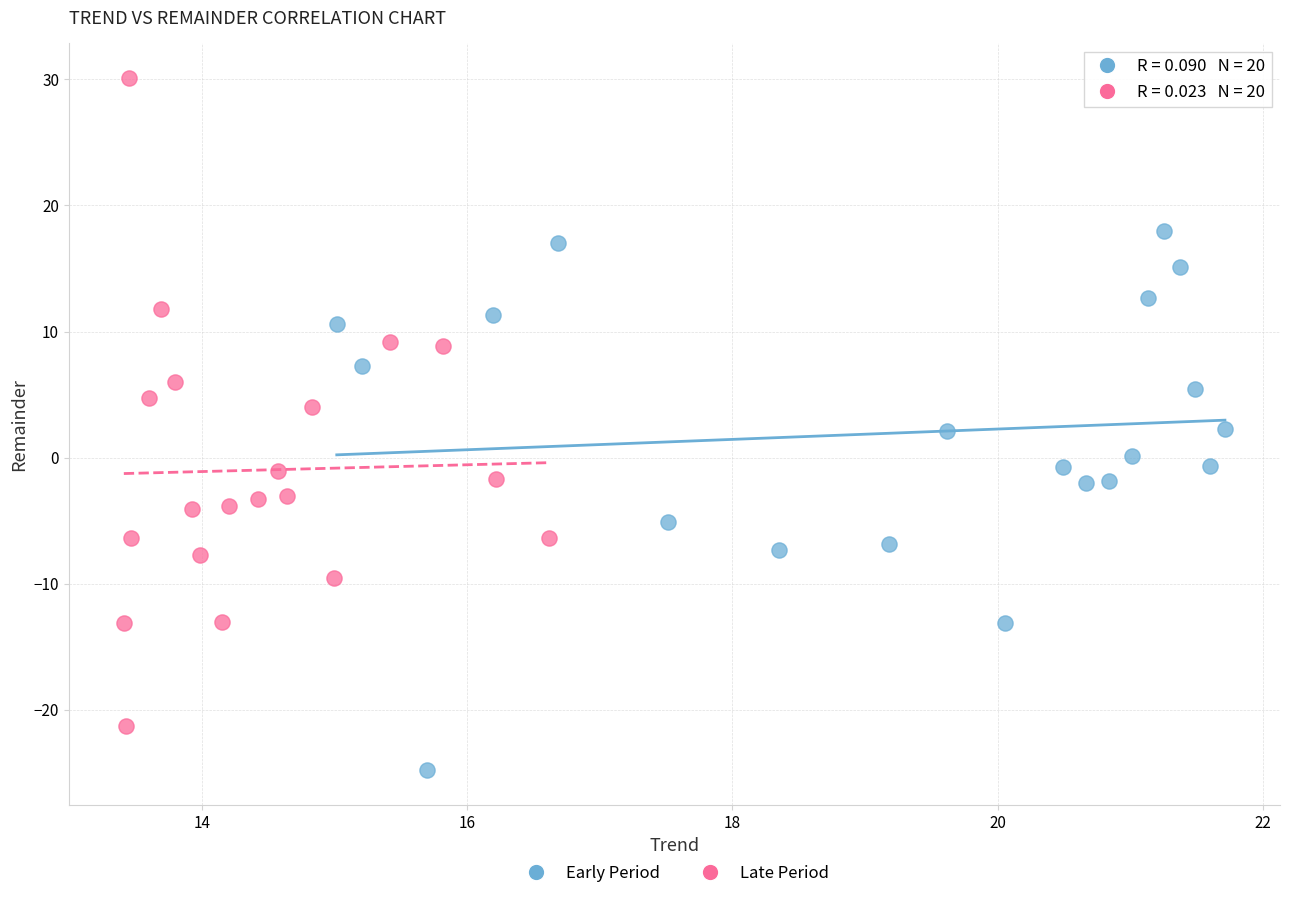

Which series reaches the maximum Y coordinate?

Late Period